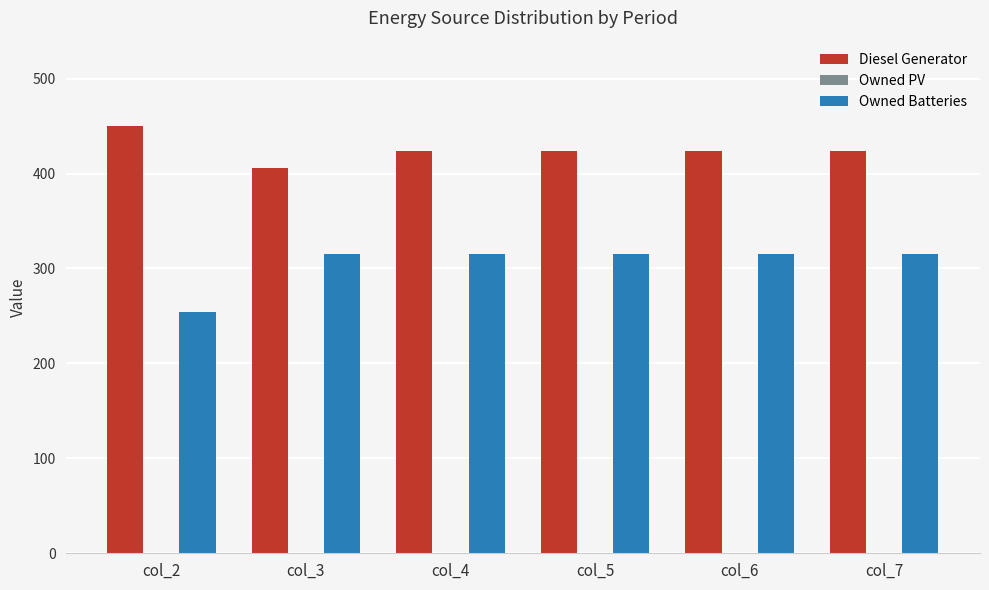

The value of Diesel Generator at col_3 is 212. True or false?

False